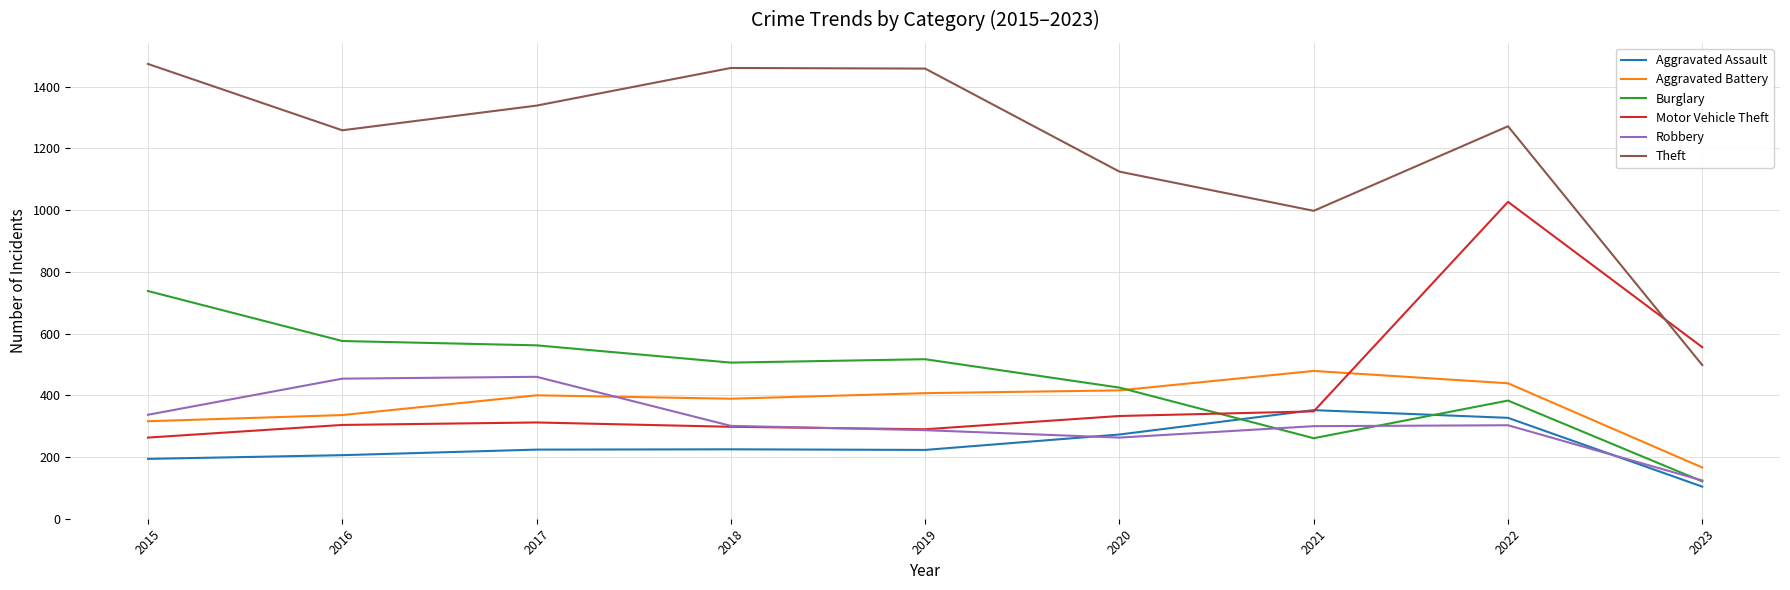

After their last crossing, which series has the higher values: Burglary or Aggravated Battery?

Aggravated Battery